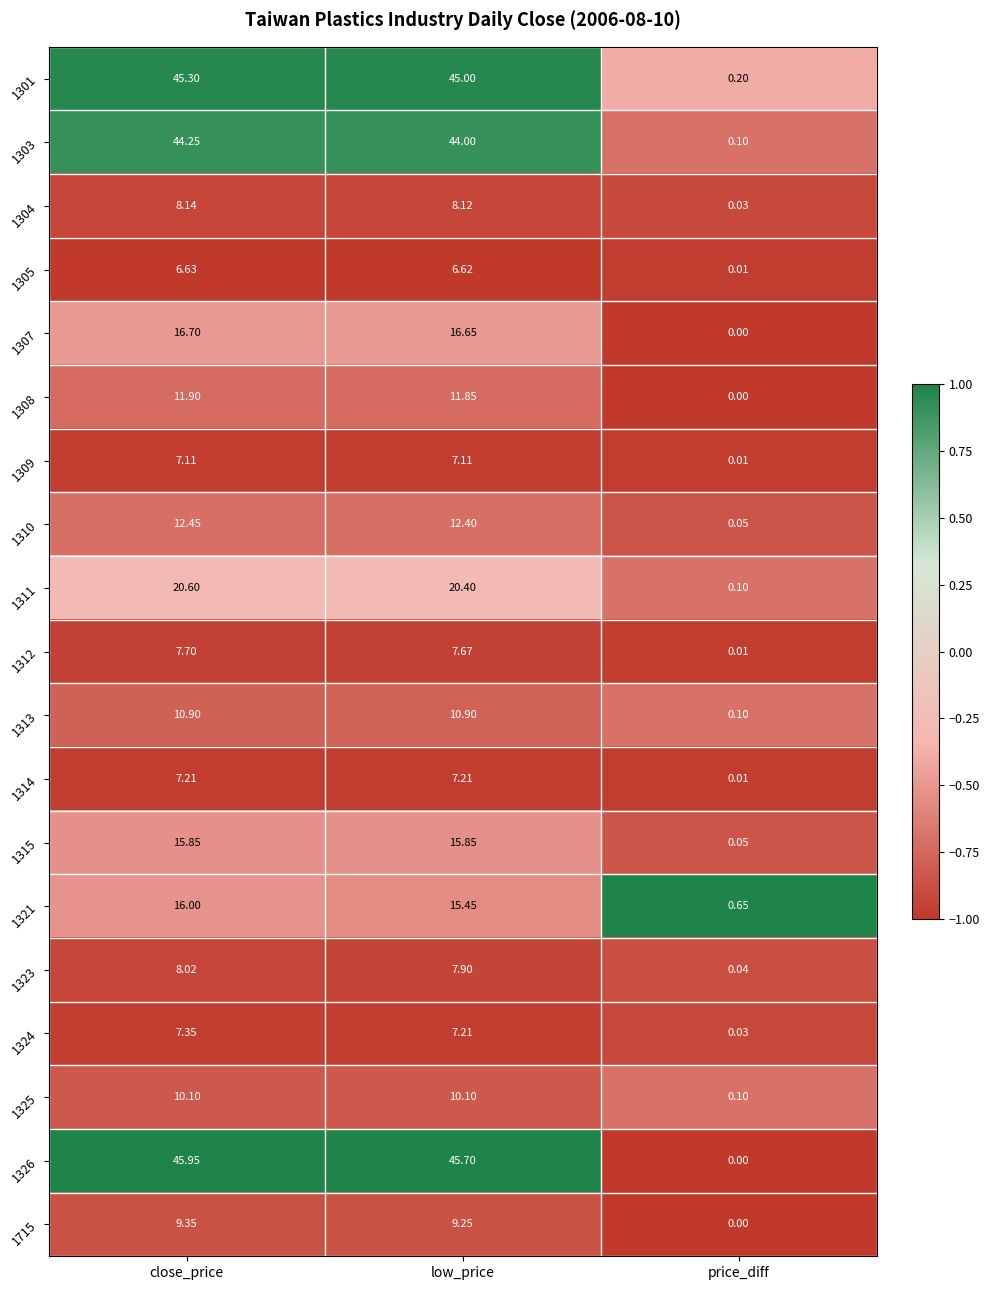

Which category has the lowest value in the 1323 series?

price_diff